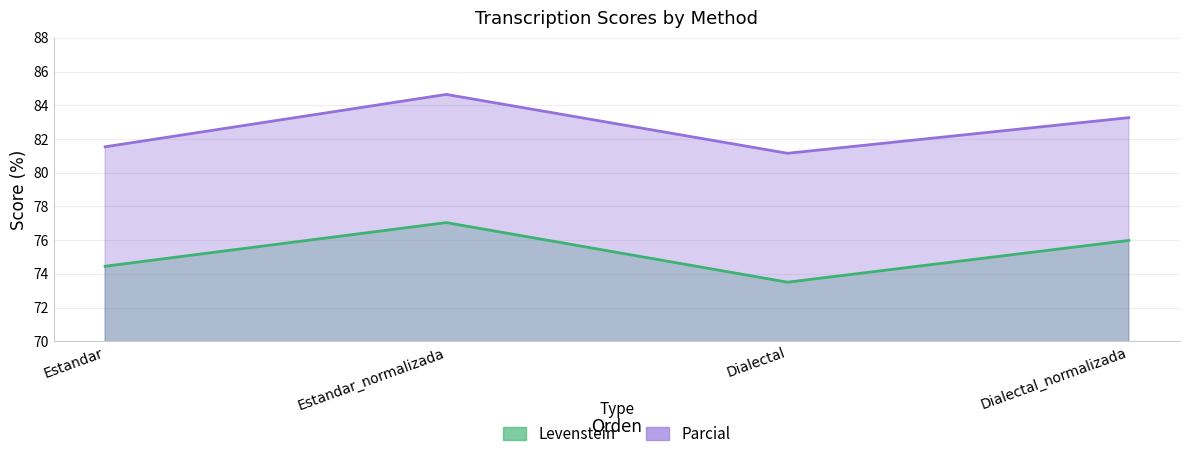

What is the sum of the Levenstein values at Dialectal_normalizada and Estandar?

150.4